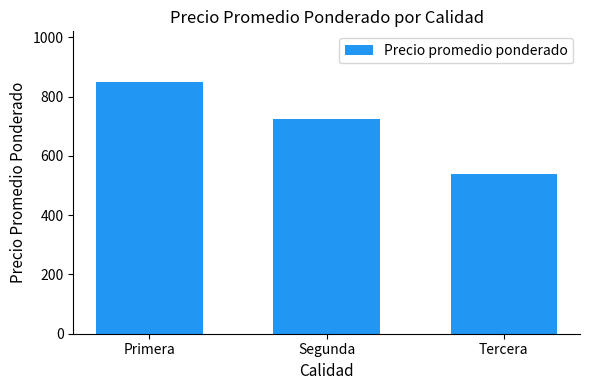

Are the bars grouped side by side (vs. stacked)?

No